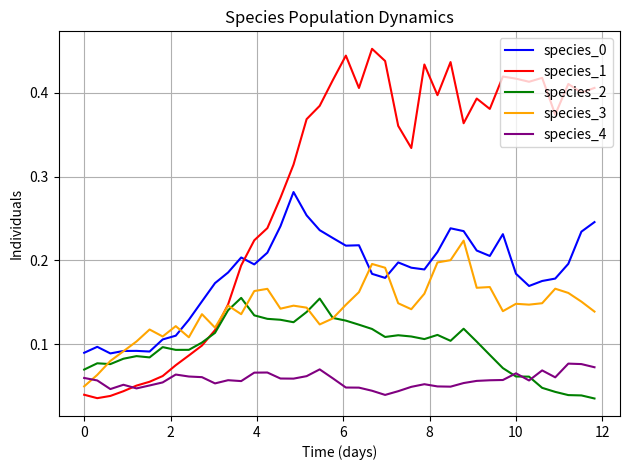

True or false: species_0 and species_1 cross at least once.

True